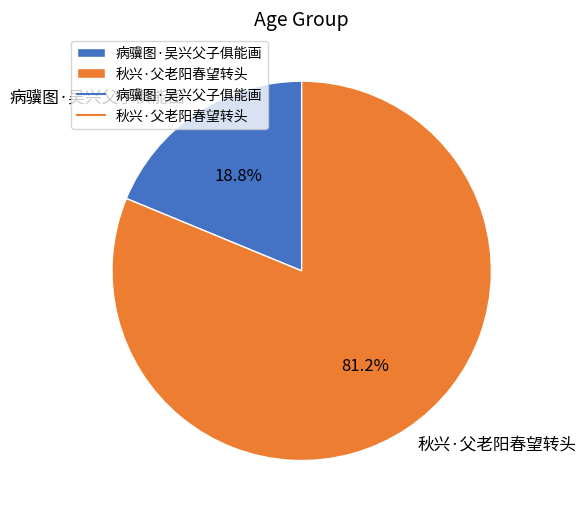

Between 病骥图·吴兴父子俱能画 and 秋兴·父老阳春望转头, which is larger?

秋兴·父老阳春望转头